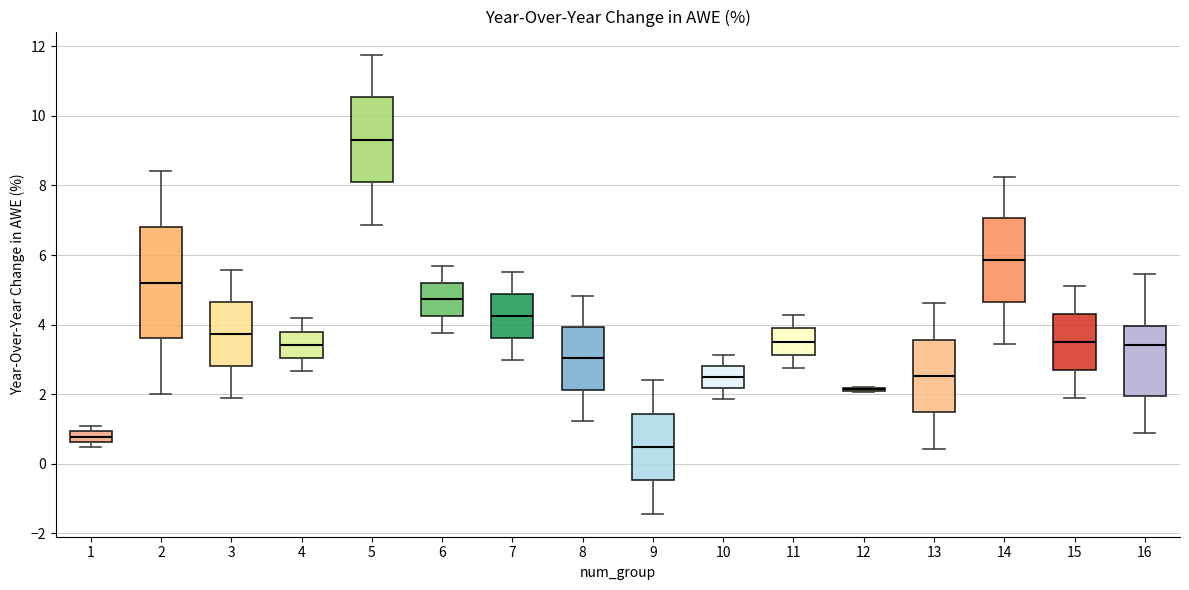

Reading left to right, read every box against the y-axis: the position of its median line, the range the box covers, and the ends of its whiskers. The values are not printed on the chart, so give them approximately, as read against the axis.

1: median 0.8, box 0.6 to 1.0, whiskers 0.4 to 1.0 (just above the box's upper edge)
2: median 5.2, box 3.6 to 6.8, whiskers 2.0 to 8.4
3: median 3.8, box 2.8 to 4.6, whiskers 1.8 to 5.6
4: median 3.4, box 3.0 to 3.8, whiskers 2.6 to 4.2
5: median 9.4, box 8.0 to 10.6, whiskers 6.8 to 11.8
6: median 4.8, box 4.2 to 5.2, whiskers 3.8 to 5.6
7: median 4.2, box 3.6 to 4.8, whiskers 3.0 to 5.6
8: median 3.0, box 2.2 to 4.0, whiskers 1.2 to 4.8
9: median 0.4, box -0.4 to 1.4, whiskers -1.4 to 2.4
10: median 2.6, box 2.2 to 2.8, whiskers 1.8 to 3.2
11: median 3.6, box 3.2 to 3.8, whiskers 2.8 to 4.2
12: box collapsed to a line at 2.2, whiskers 2.0 to 2.2
13: median 2.6, box 1.4 to 3.6, whiskers 0.4 to 4.6
14: median 5.8, box 4.6 to 7.0, whiskers 3.4 to 8.2
15: median 3.6, box 2.8 to 4.4, whiskers 2.0 to 5.2
16: median 3.4, box 2.0 to 4.0, whiskers 0.8 to 5.4